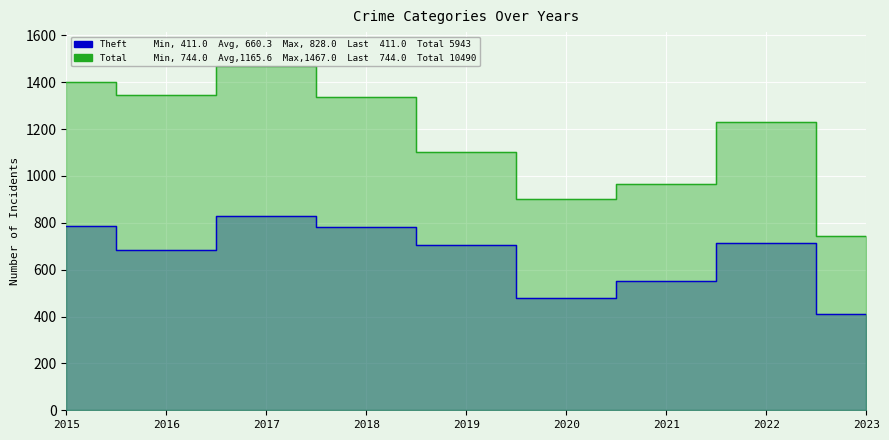

True or false: Total and Theft cross at least once.

False